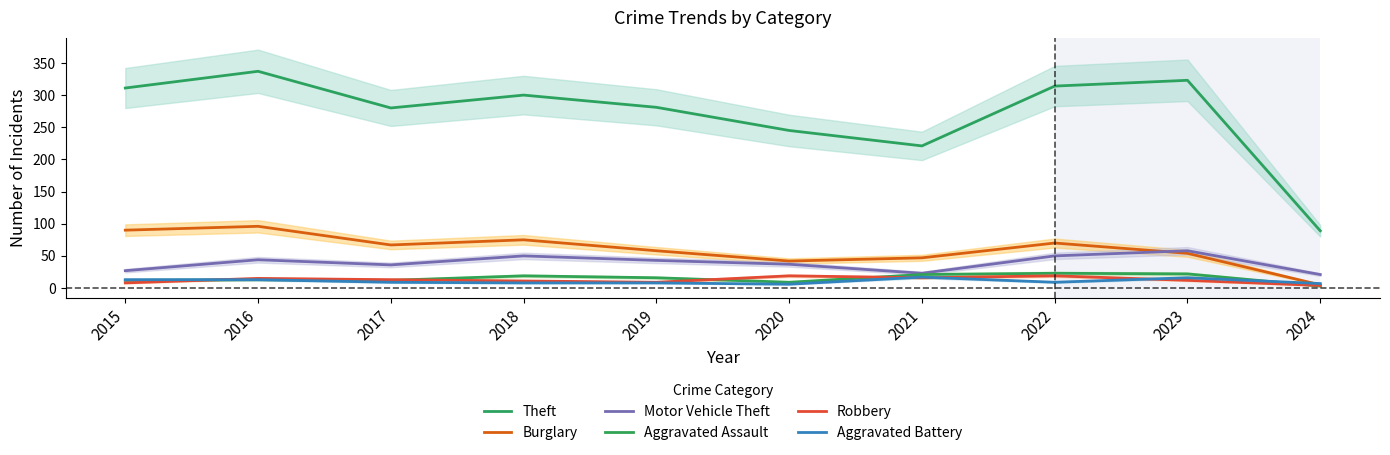

Where is the first local minimum for Motor Vehicle Theft?

2017